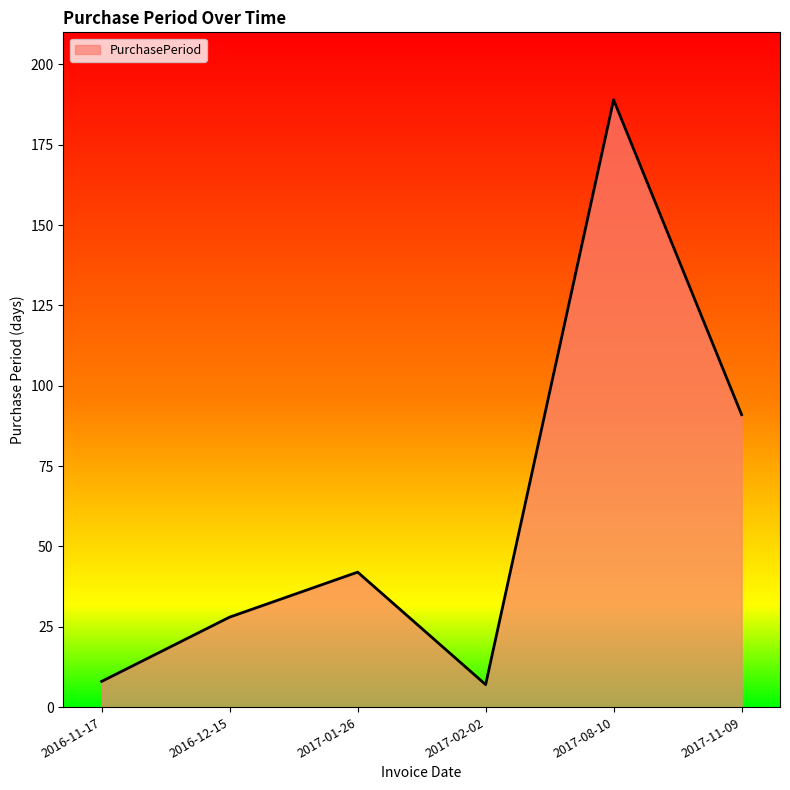

What is the maximum value shown in the chart?

189